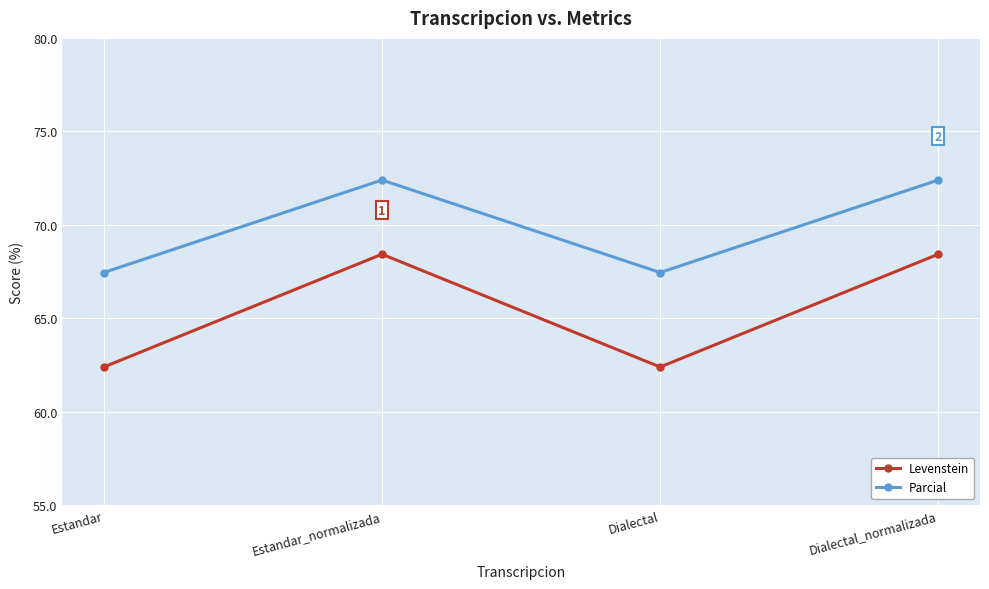

Reading left to right, what are all the values shown in this chart?

Levenstein: 62.4	68.4	62.4	68.4
Parcial: 67.4	72.4	67.4	72.4